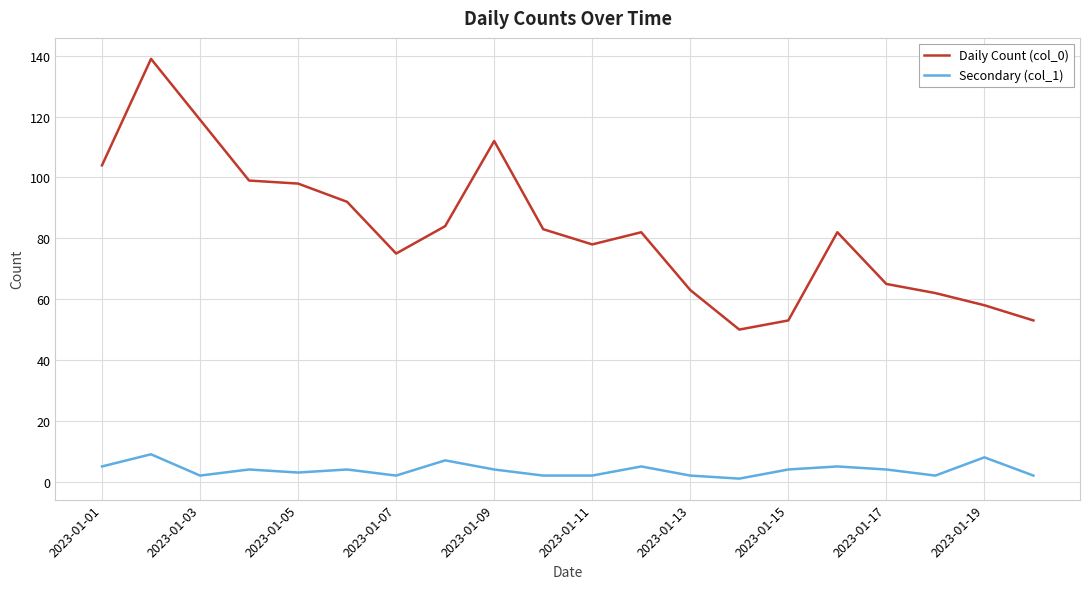

Which series has the largest range (max minus min)?

Daily Count (col_0)